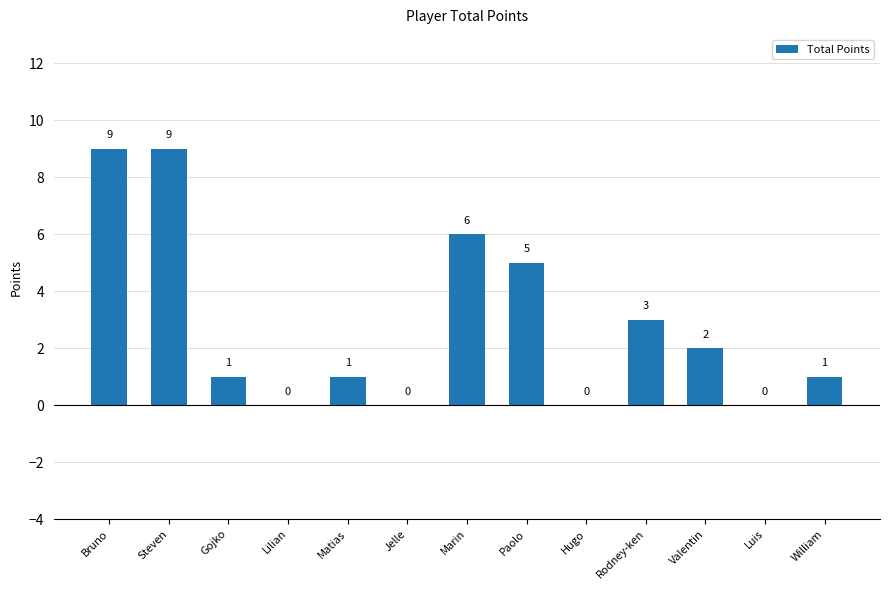

Count the number of categories in the chart.

13